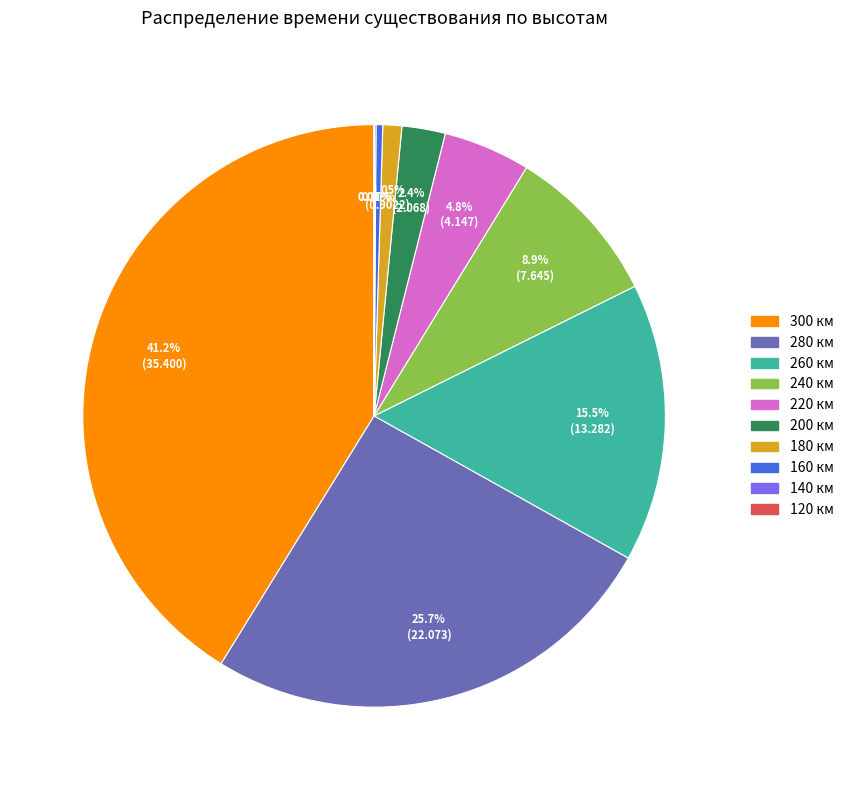

Approximately how many times larger is the value at 260 км compared to 240 км?

1.7